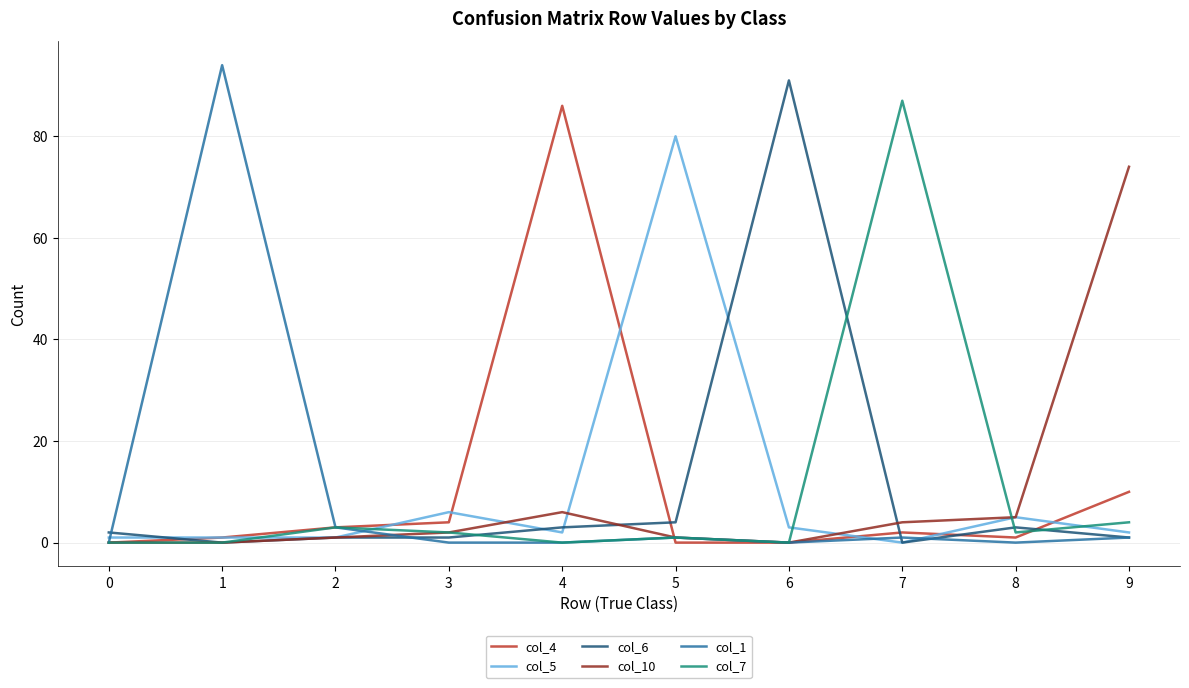

What is the maximum value shown in the chart?

94